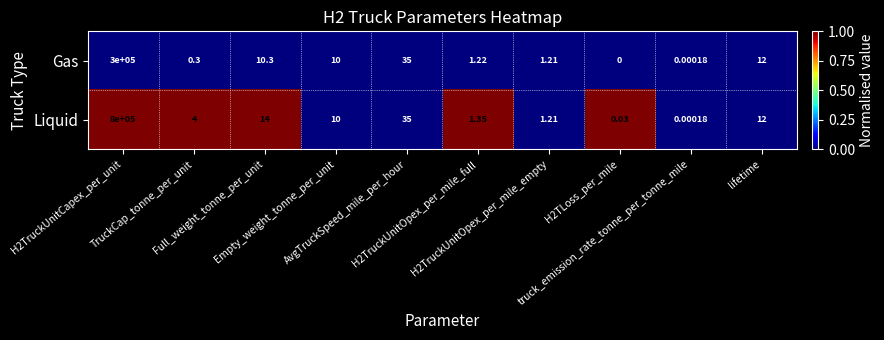

Which series has the largest total across all categories?

Liquid